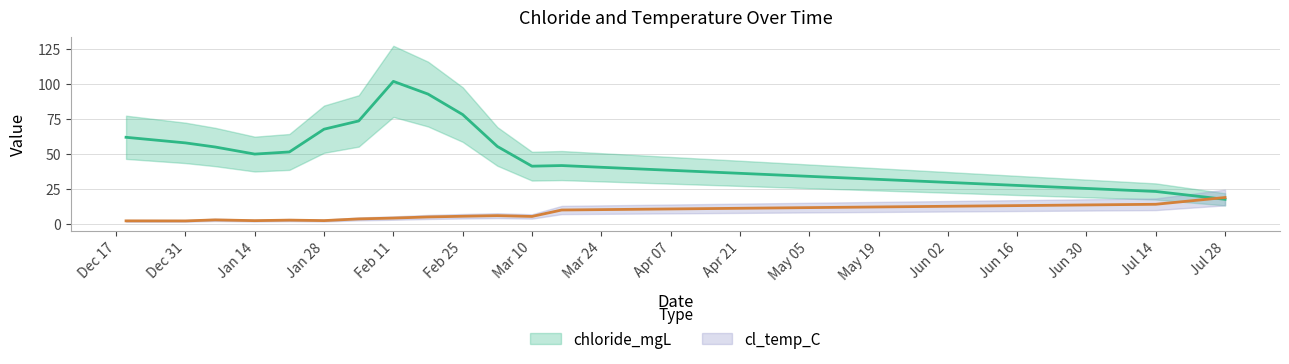

Which series changed the most between 2020-01-21 and 2020-07-28?

chloride_mgL